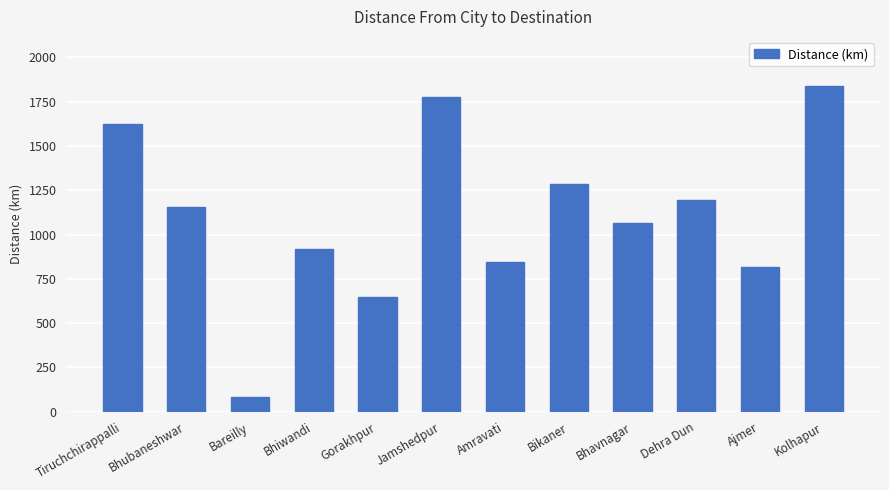

At which label does the data first exceed 1158?

Tiruchchirappalli